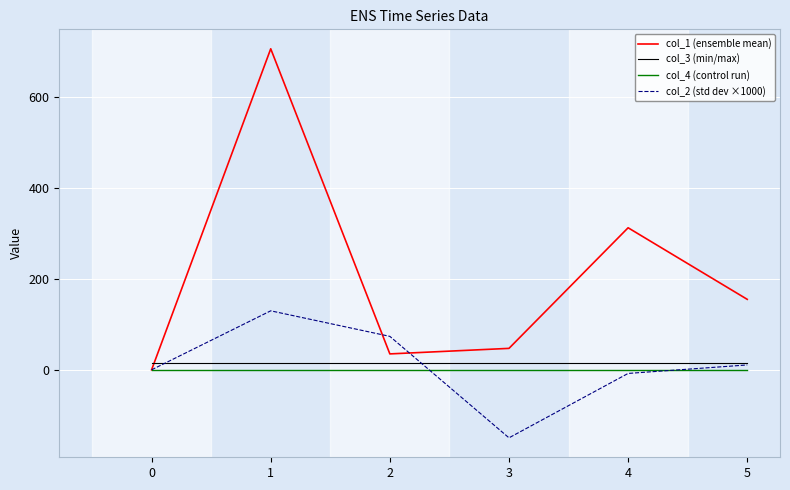

True or false: col_2 (std dev ×1000) has more than 1 points higher than both neighbors.

False